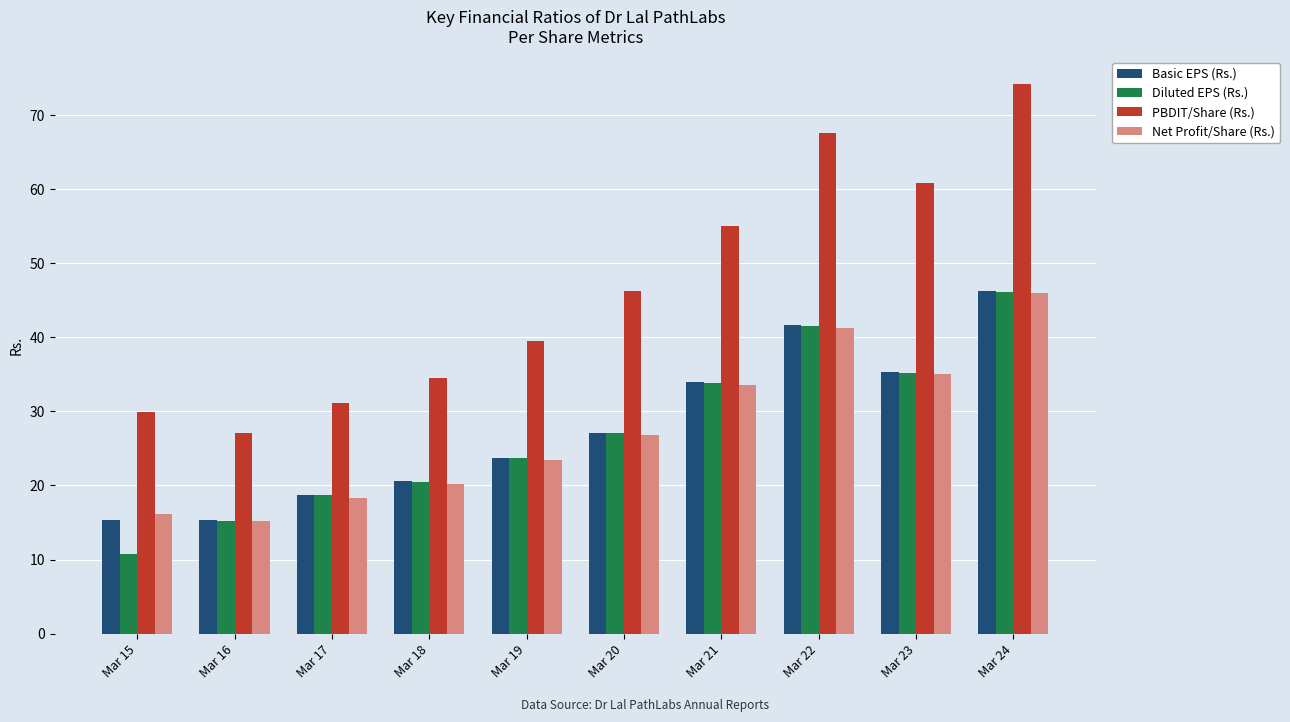

Does the chart contain stacked bars?

No